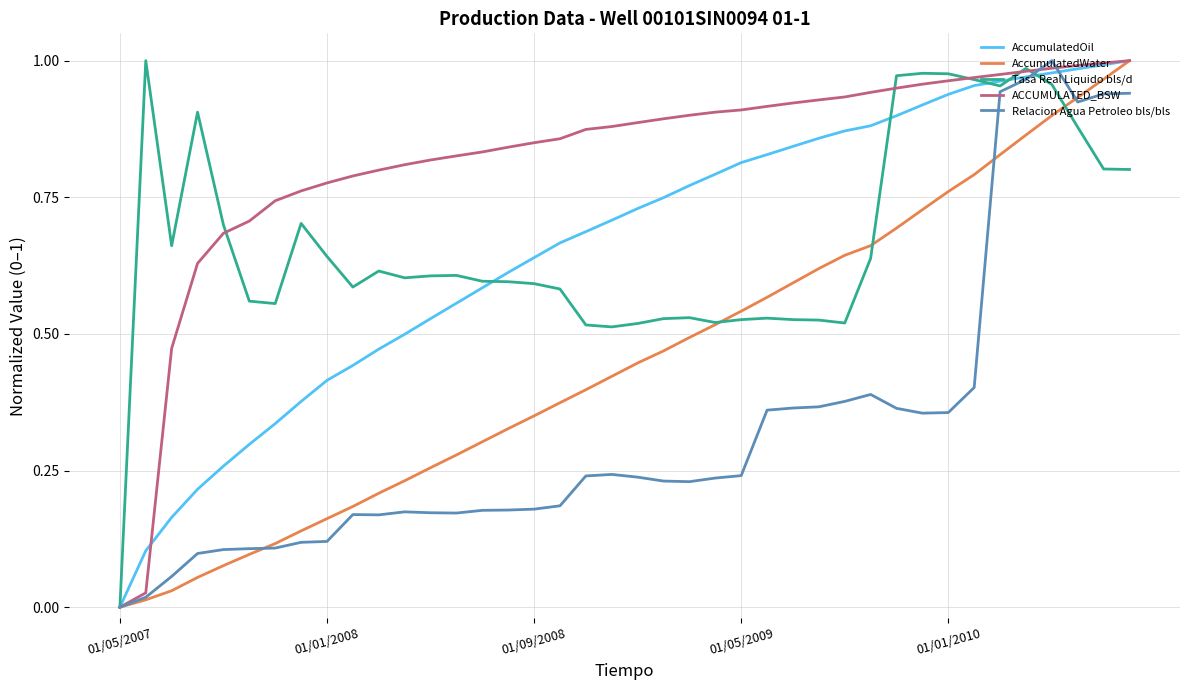

Is this an area chart (filled region under the line)?

No